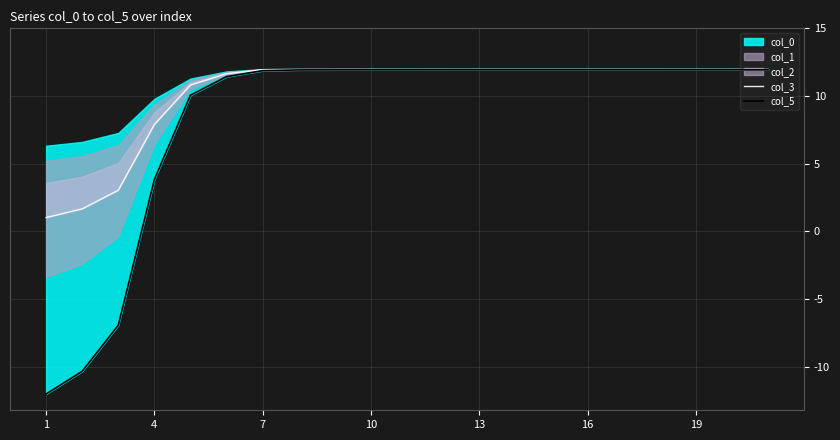

True or false: col_5 and col_3 cross at least once.

False